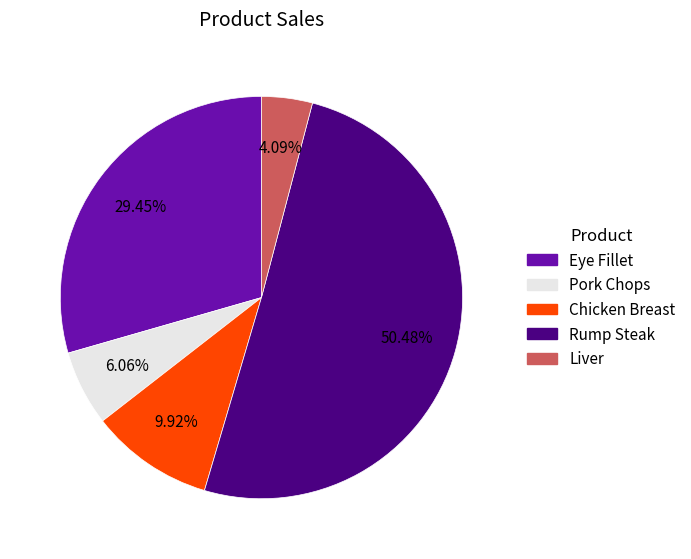

Is there any slice that represents more than half of the pie?

Yes